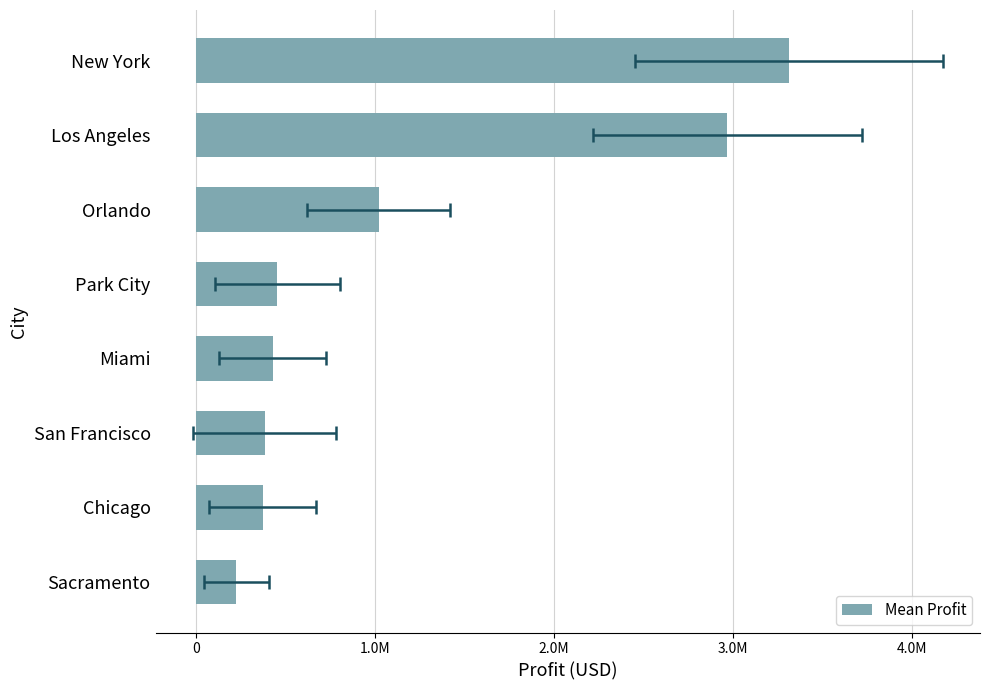

Count the number of values greater than 453743.

4